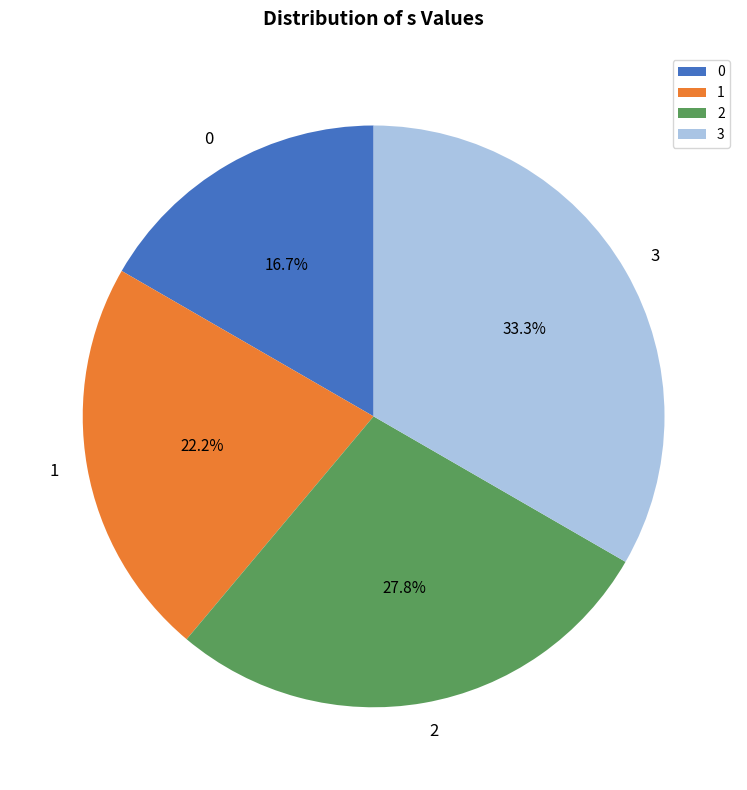

To the nearest percent, what percentage of the pie is 2?

28%